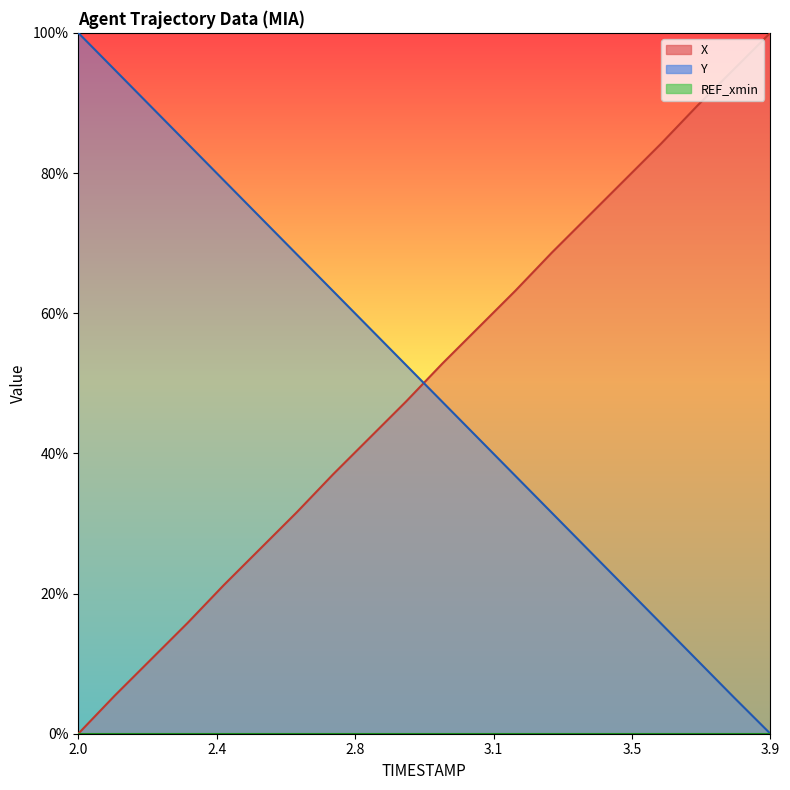

What is the maximum value for X?

100.0